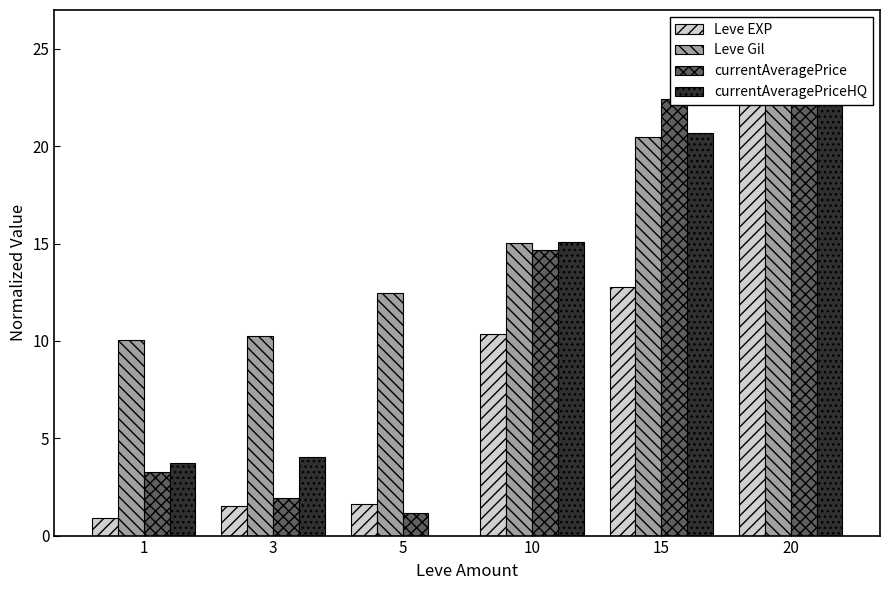

What is the difference between the maximum and second lowest values in the Leve Gil series?

14.8